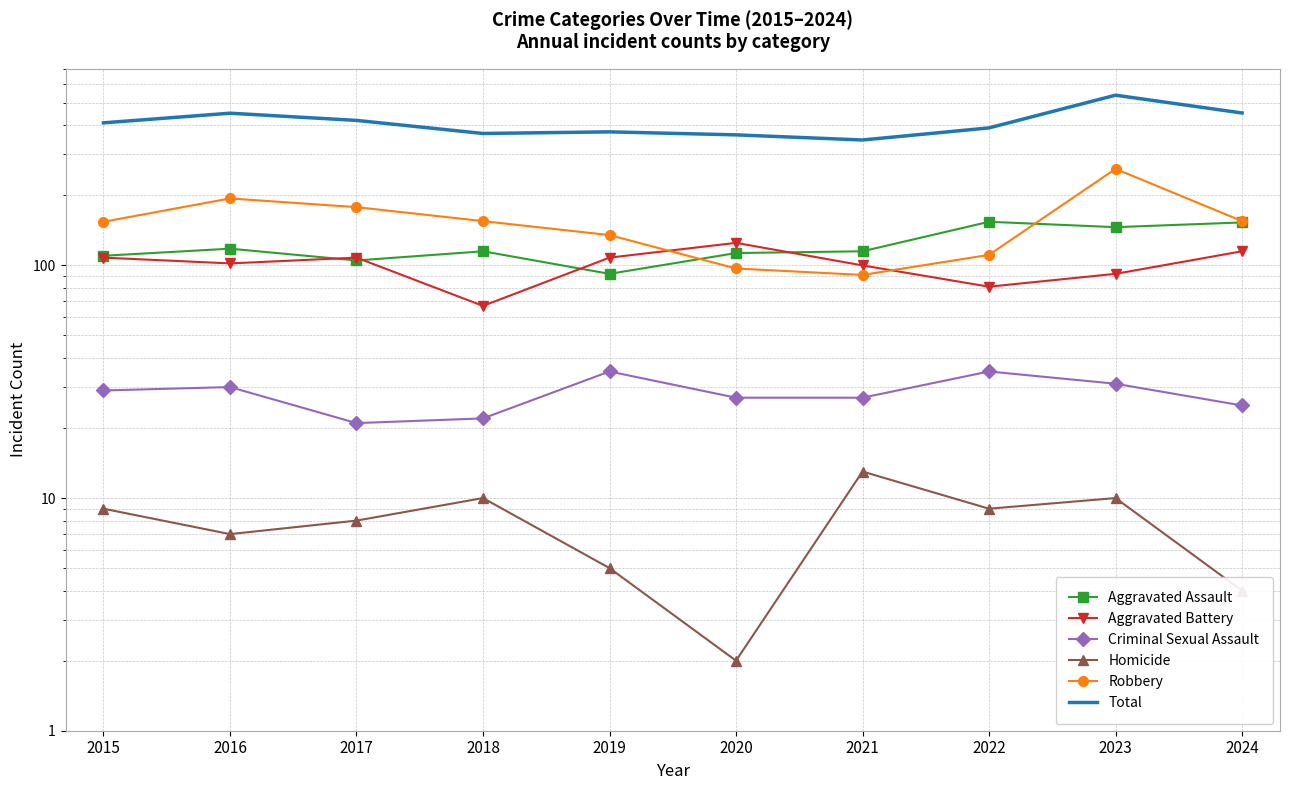

What is the total value across all series at 2022?

780